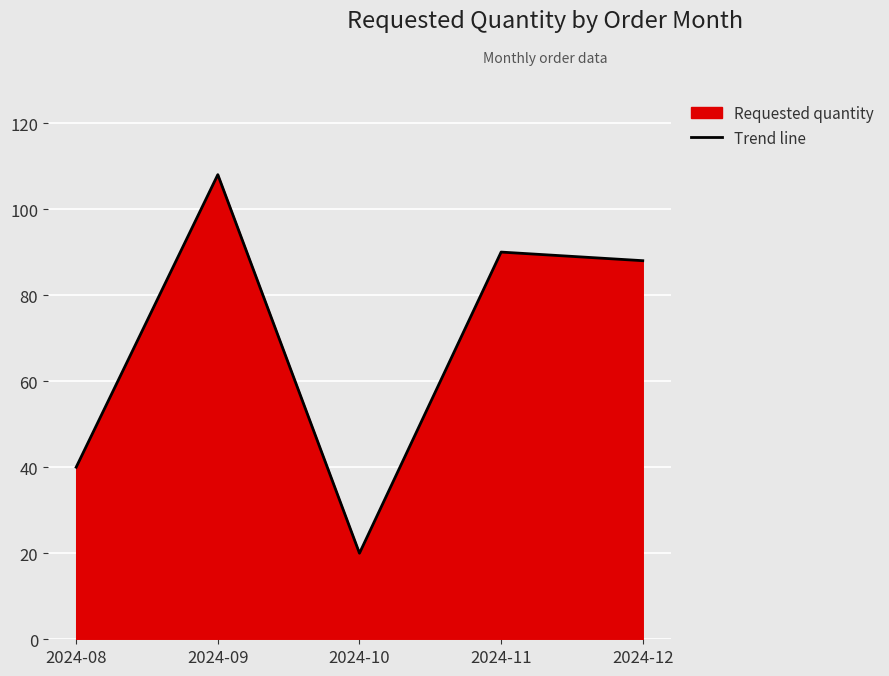

At which label is the value closest to 64?

2024-08